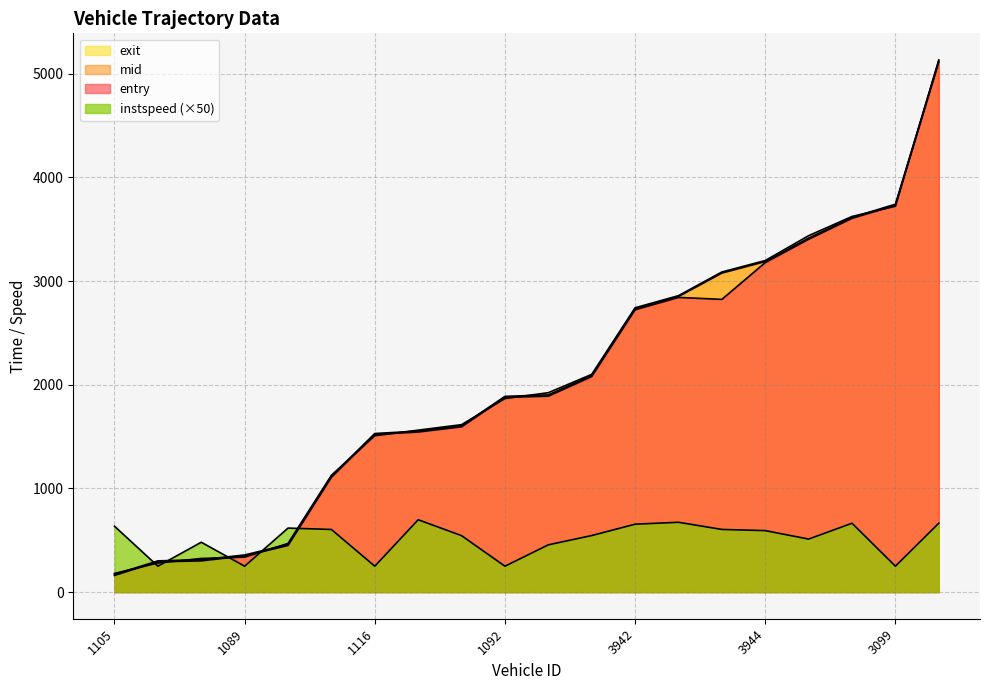

Does the chart display data point markers on the line(s)?

No